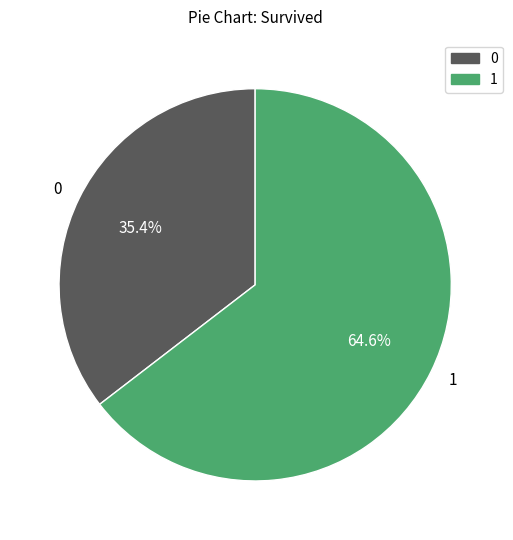

Is there a majority slice in this chart?

Yes